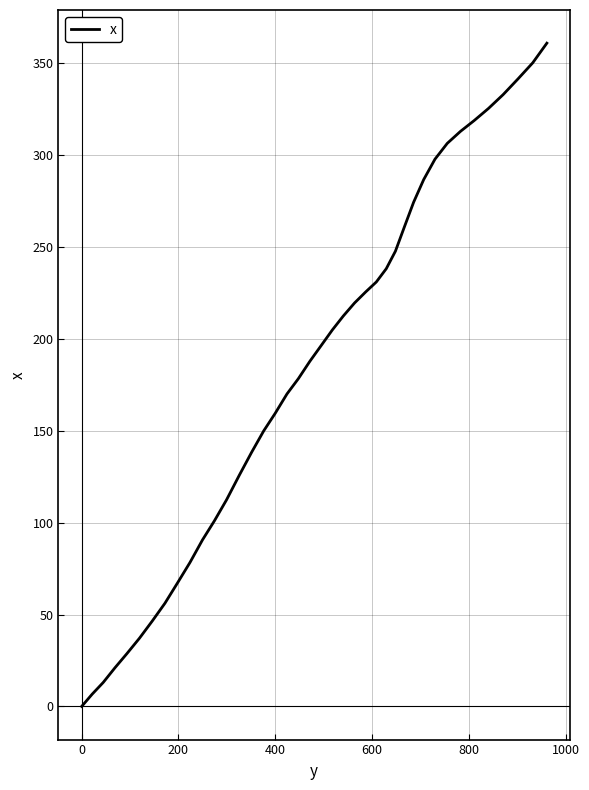

What is the difference between the maximum and minimum values?

360.8